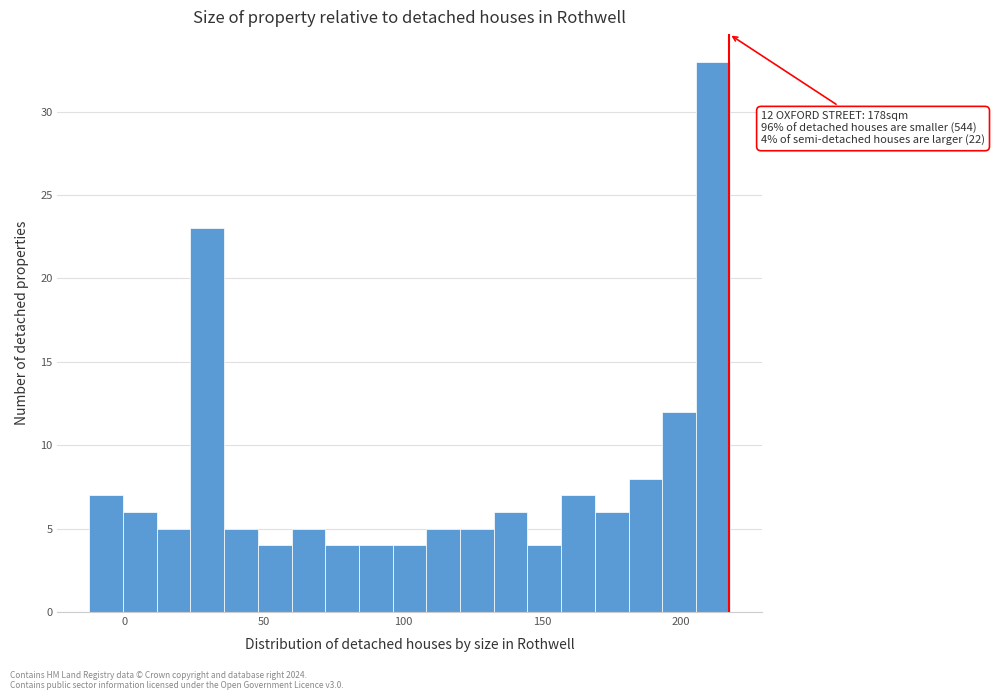

Around what value on the x-axis is the tallest bar? Give the approximate position of its centre, as read against the axis.

210